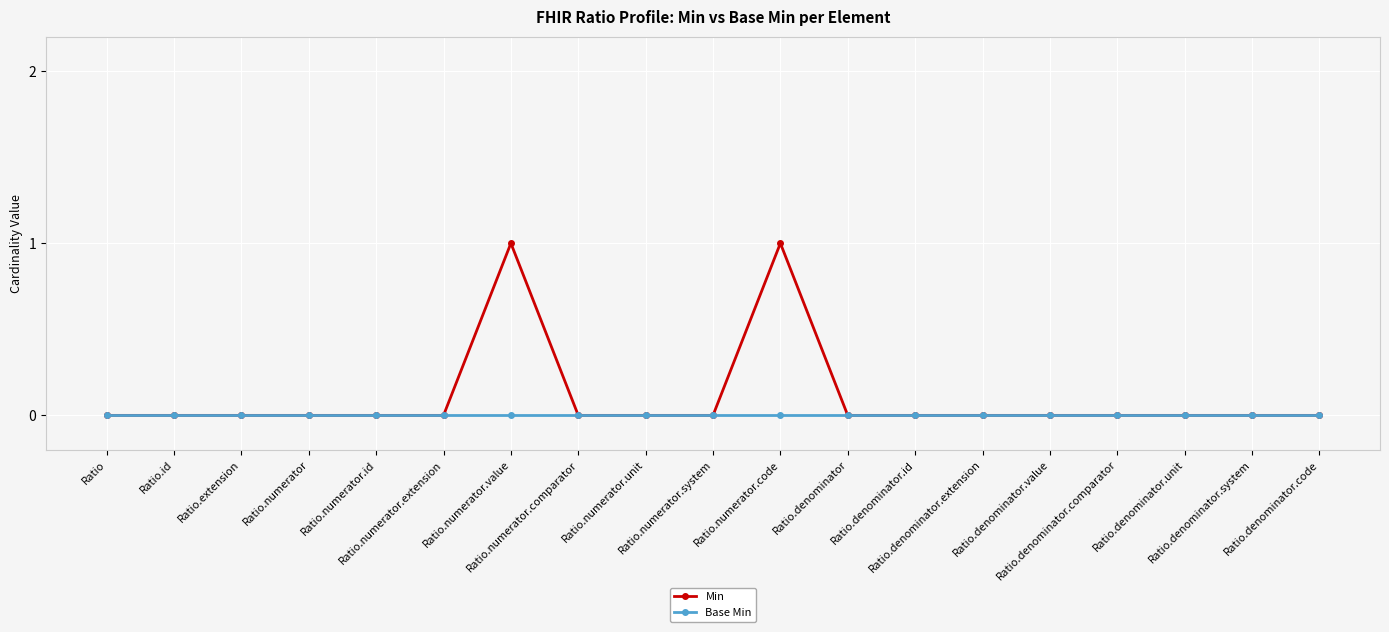

Does the chart display data point markers on the line(s)?

Yes